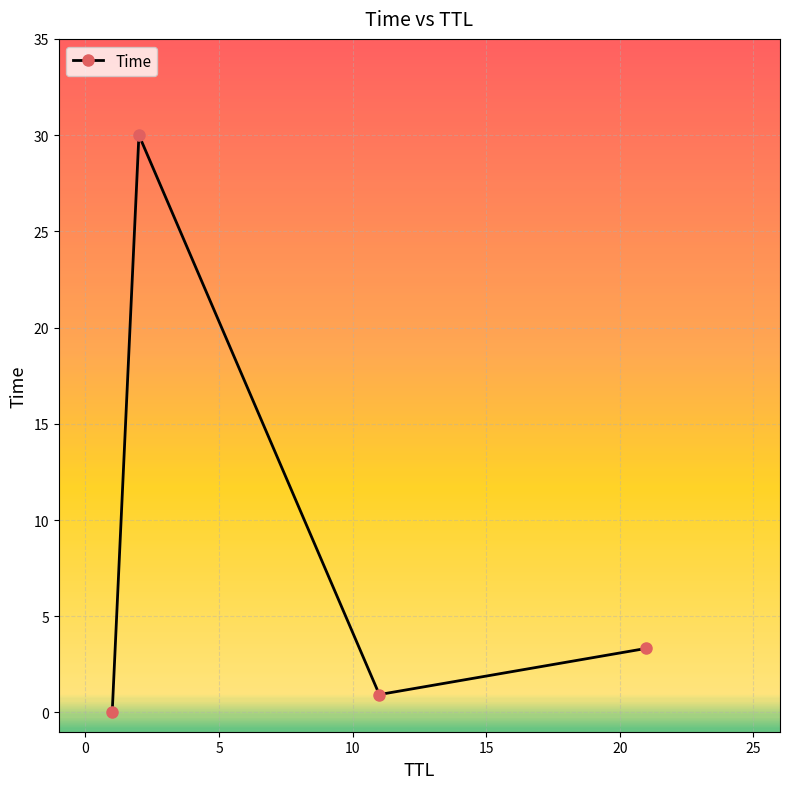

What is the average value?

8.6